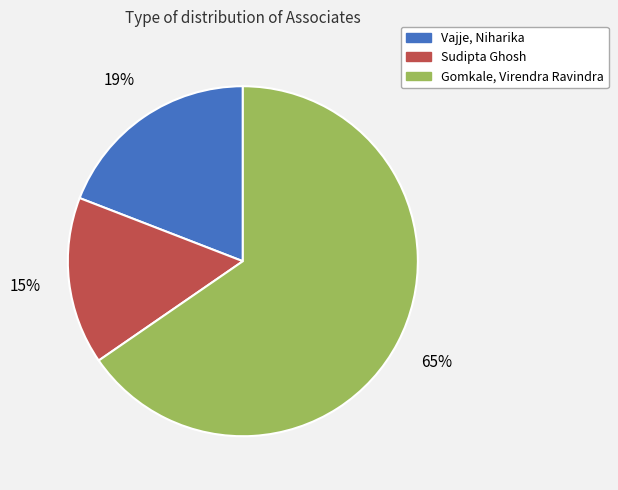

What percentage is the Vajje, Niharika slice, to the nearest percent?

19%